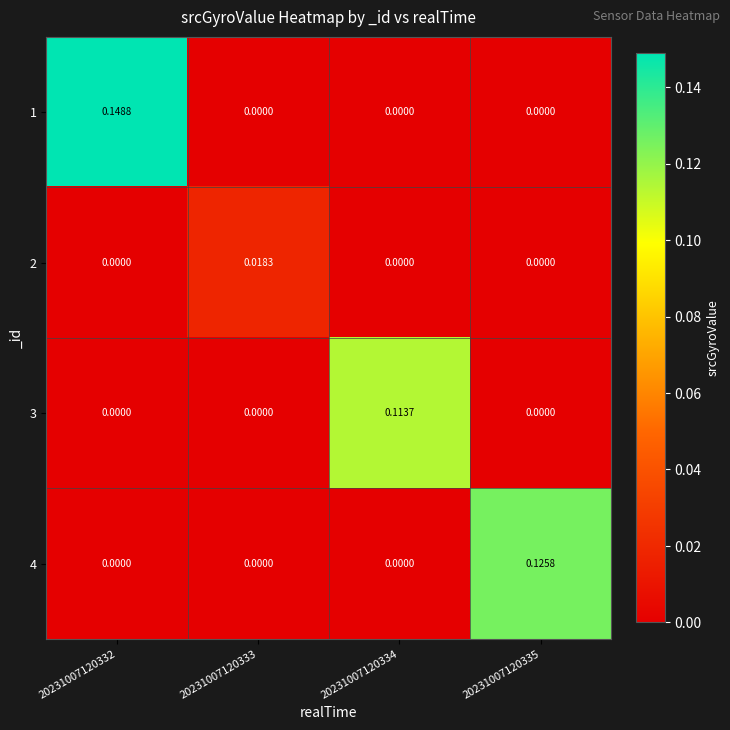

Is the value of 4 at 20231007120335 greater than the value of 1 at 20231007120333?

Yes